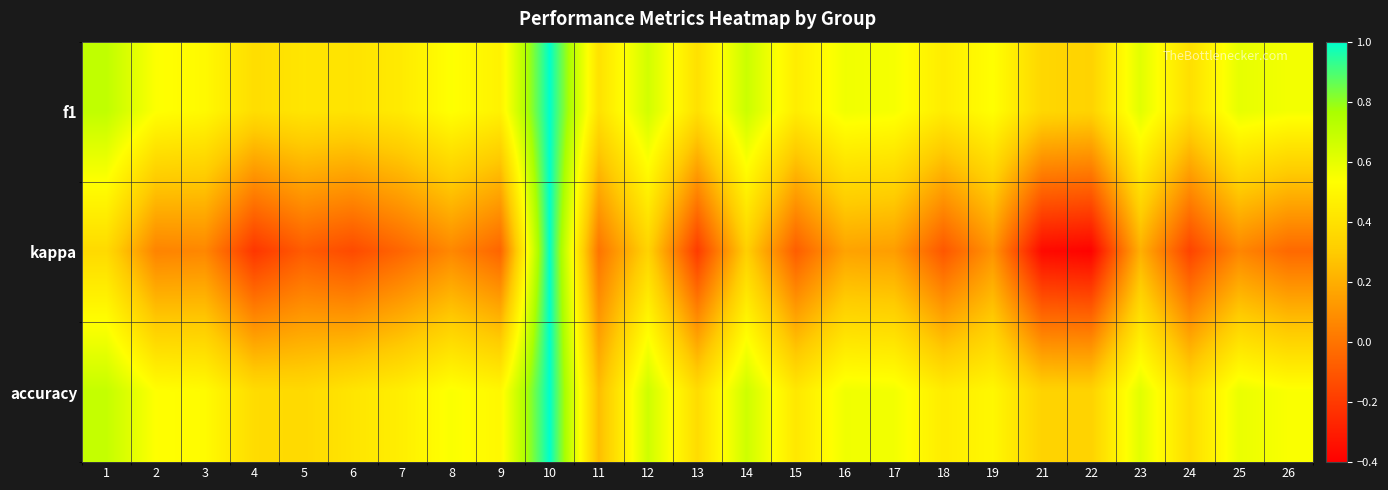

At 15, list the series in order from smallest to largest.

kappa, accuracy, f1